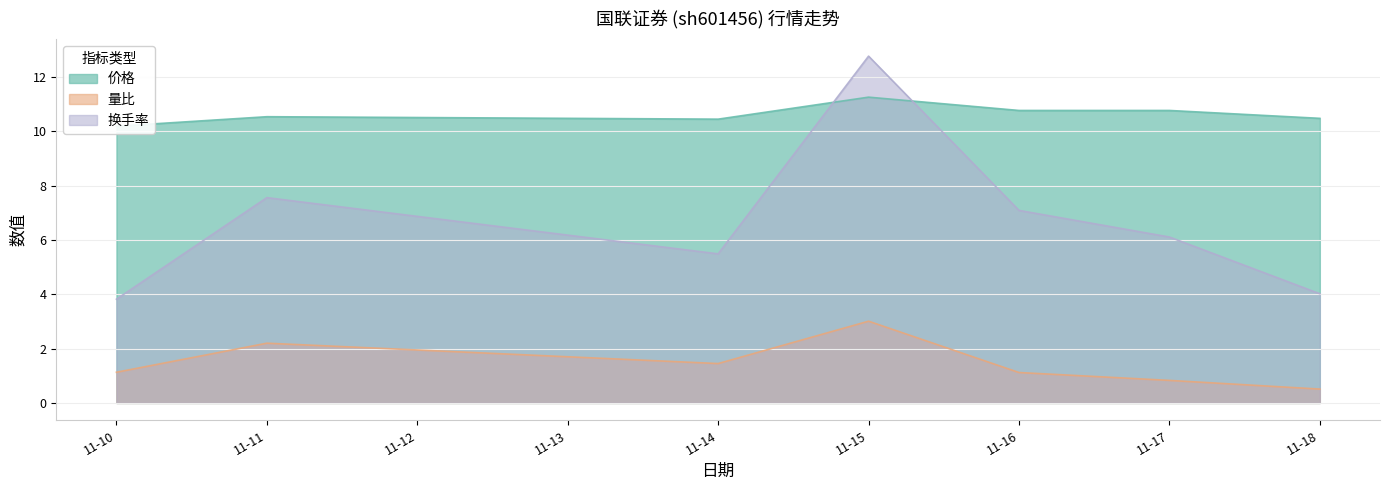

What is the difference between the maximum and minimum values in the 换手率 series?

8.9